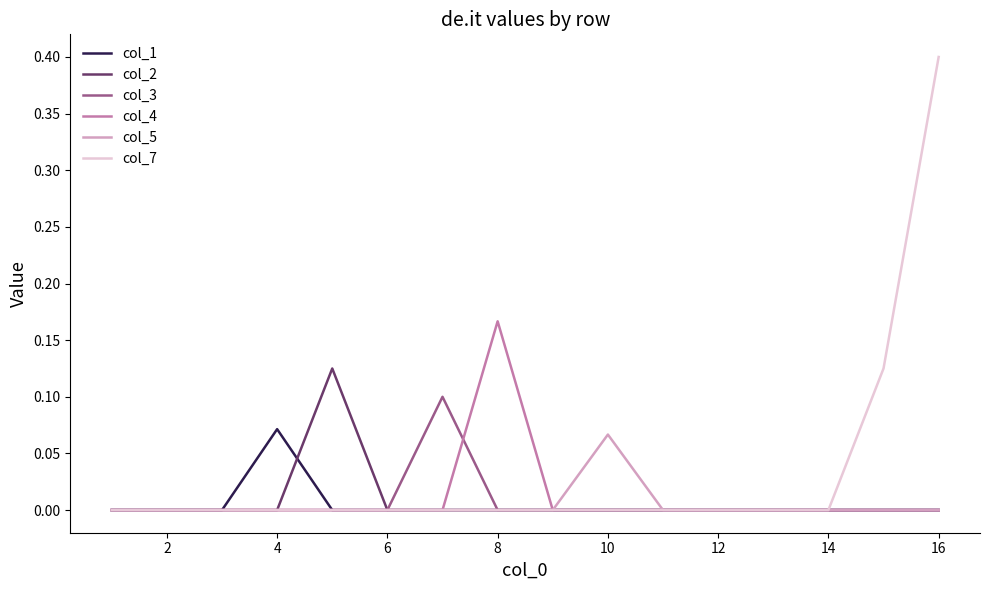

Which series has the largest range (max minus min)?

col_7